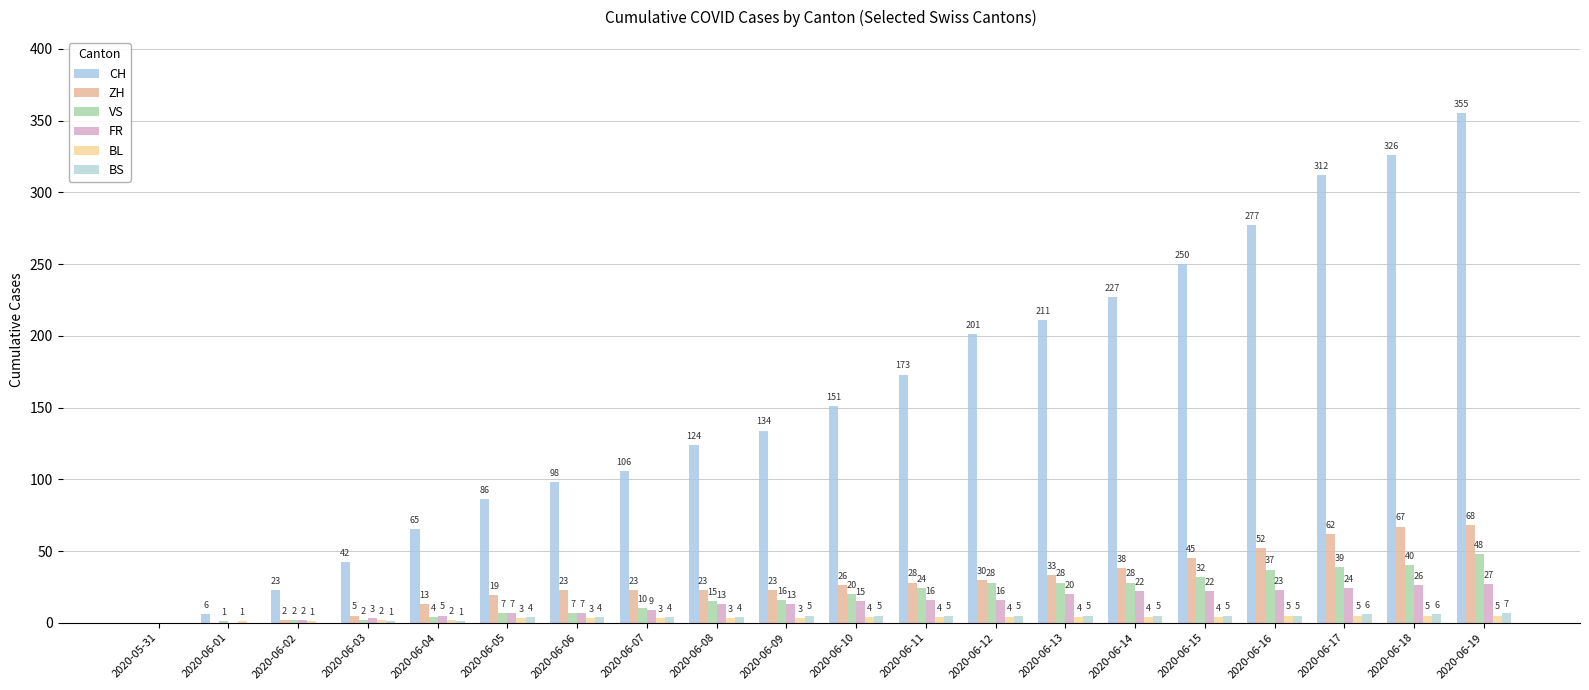

Does the chart contain stacked bars?

No